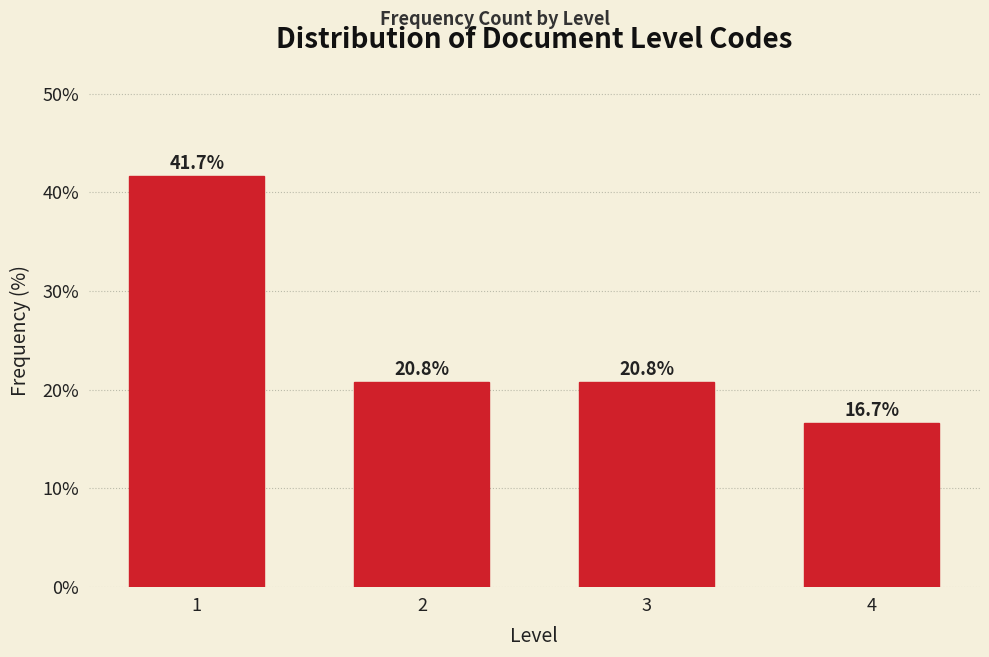

Reading right to left, what are all the values shown in this chart?

4=16.7	3=20.8	2=20.8	1=41.7